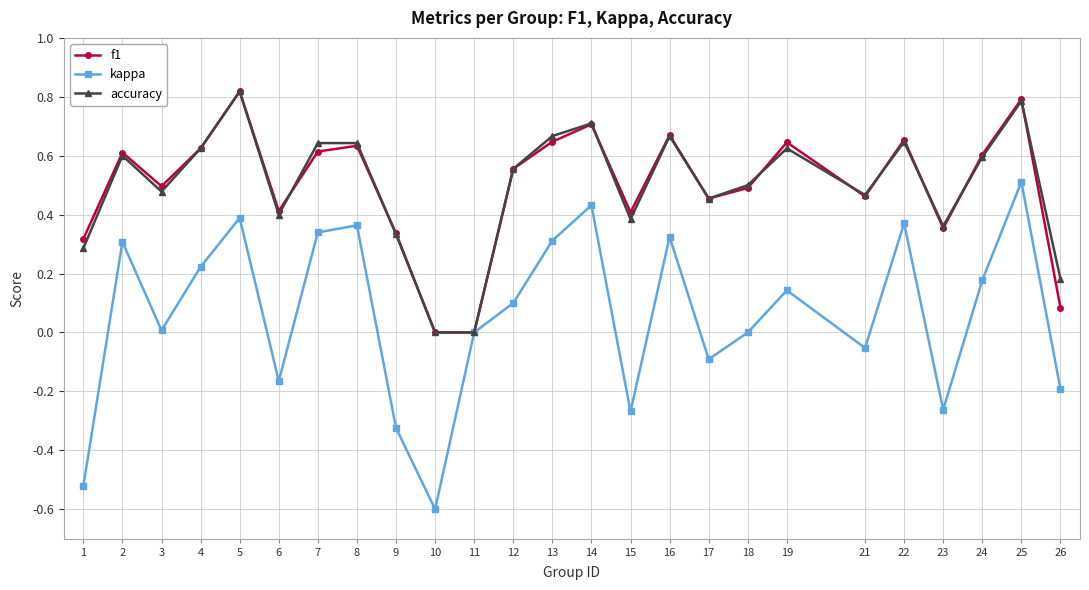

What is the total value across all series at 21?

0.9